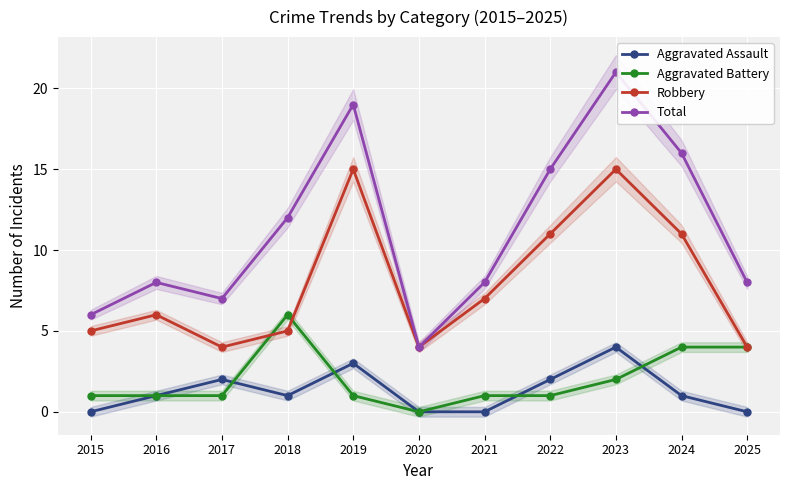

At which category does Aggravated Assault reach its first local peak?

2017